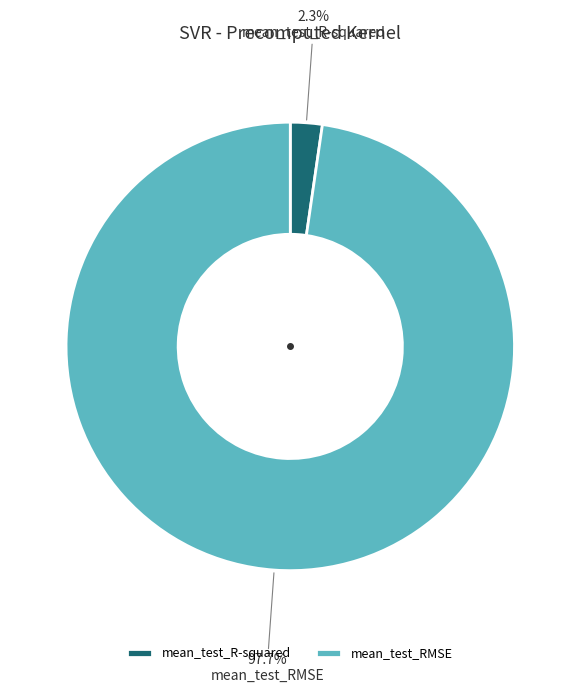

How many segments does this pie chart have?

2